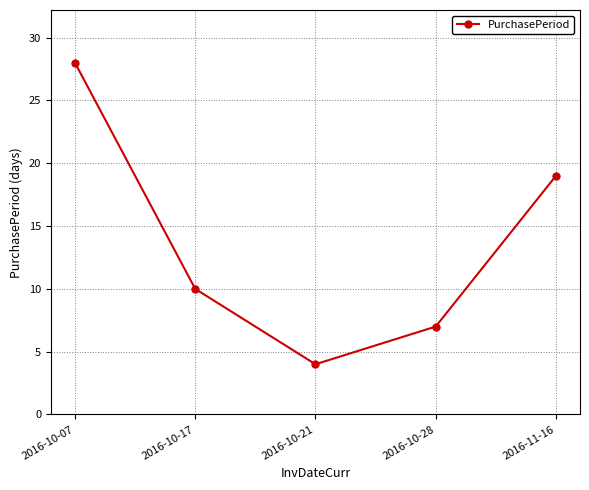

At which label does the data first exceed 10?

2016-10-07